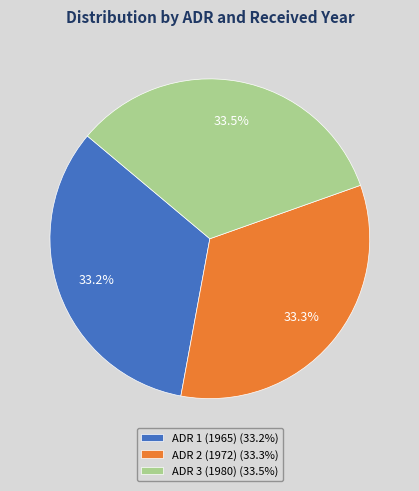

Is it true that ADR 2 (1972) is 33% of the pie?

True